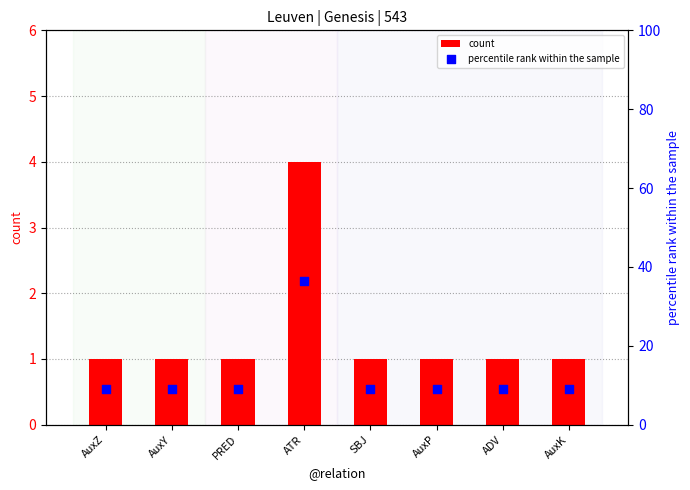

Which series contains the lowest Y value?

count